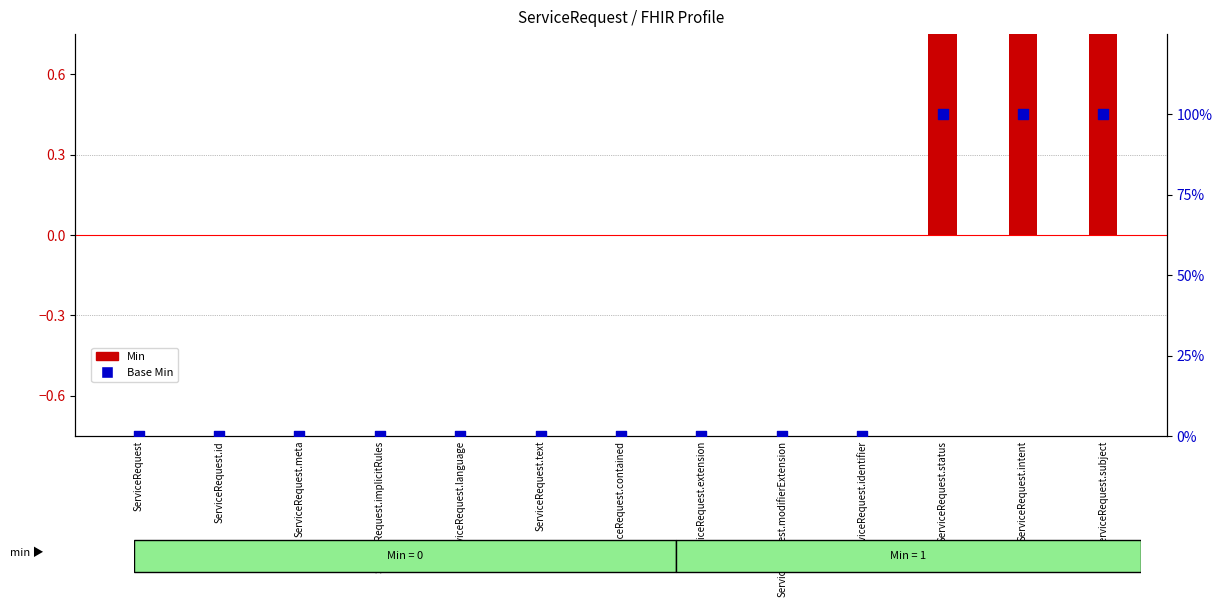

Which series has the largest total across all categories?

Base Min